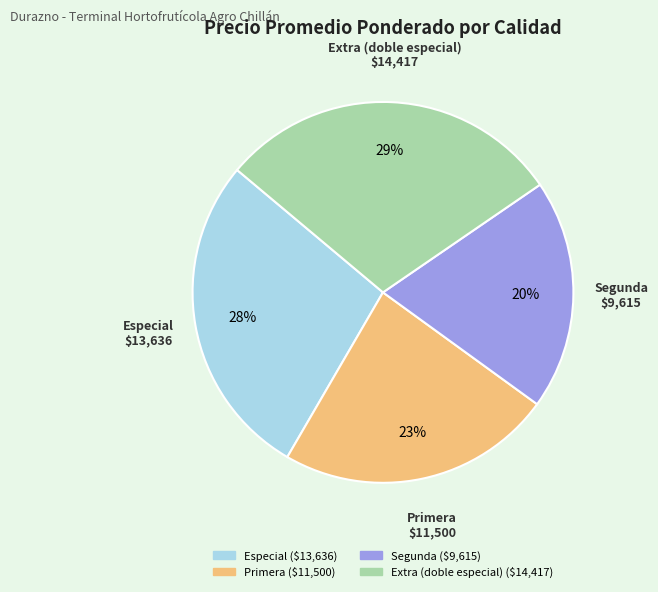

Which slice is the smallest?

Segunda